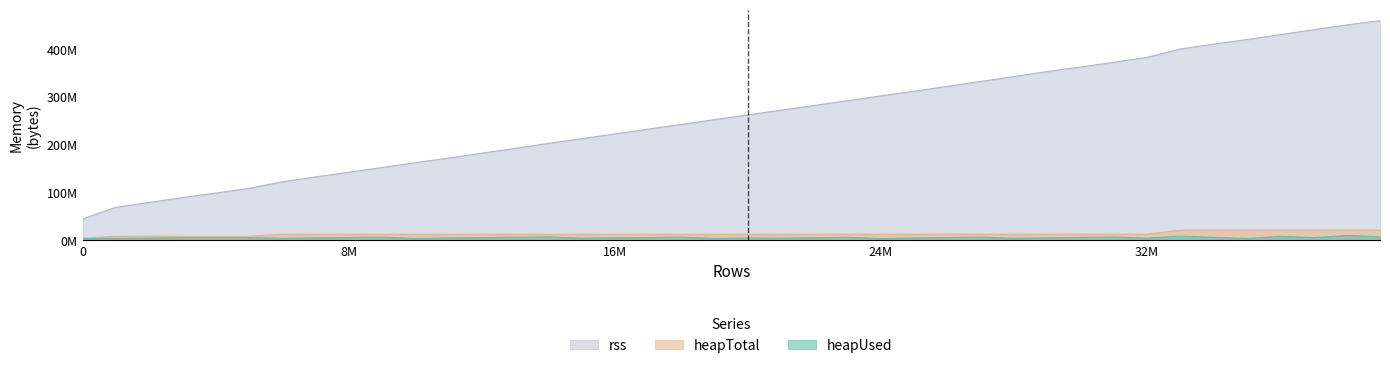

Which series has the largest total across all categories?

rss